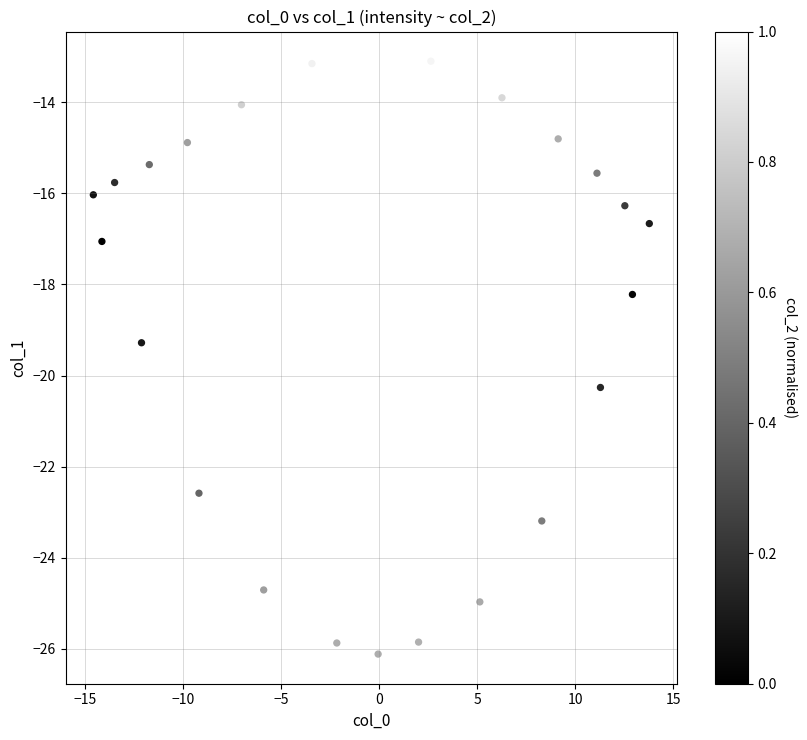

What Y value in the scatter plot is closest to -19?

-19.3